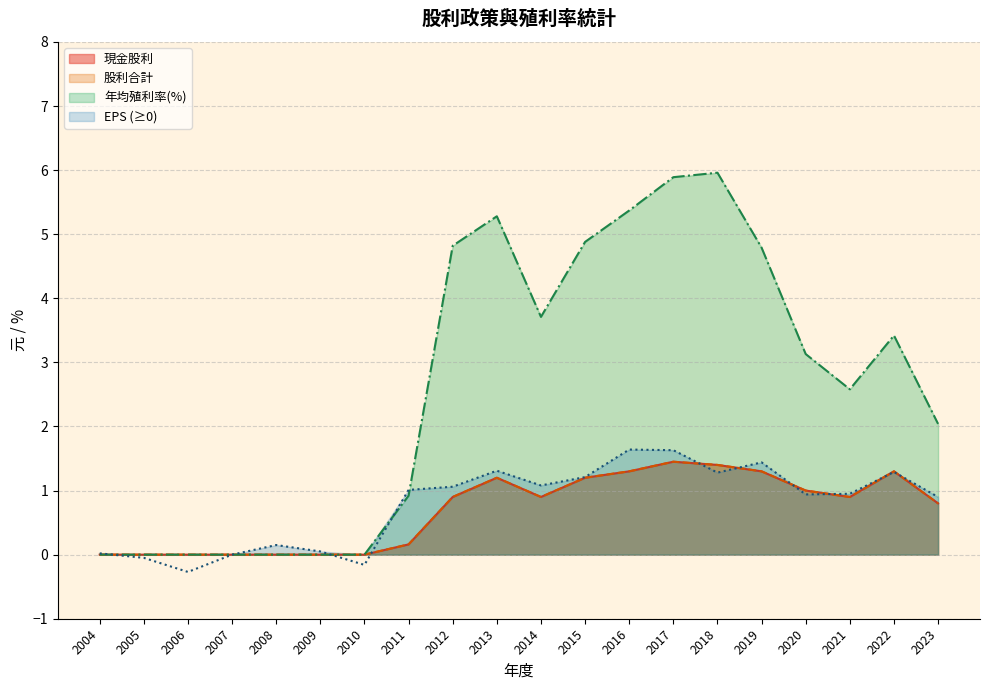

True or false: EPS and 股利合計 intersect in this chart.

True